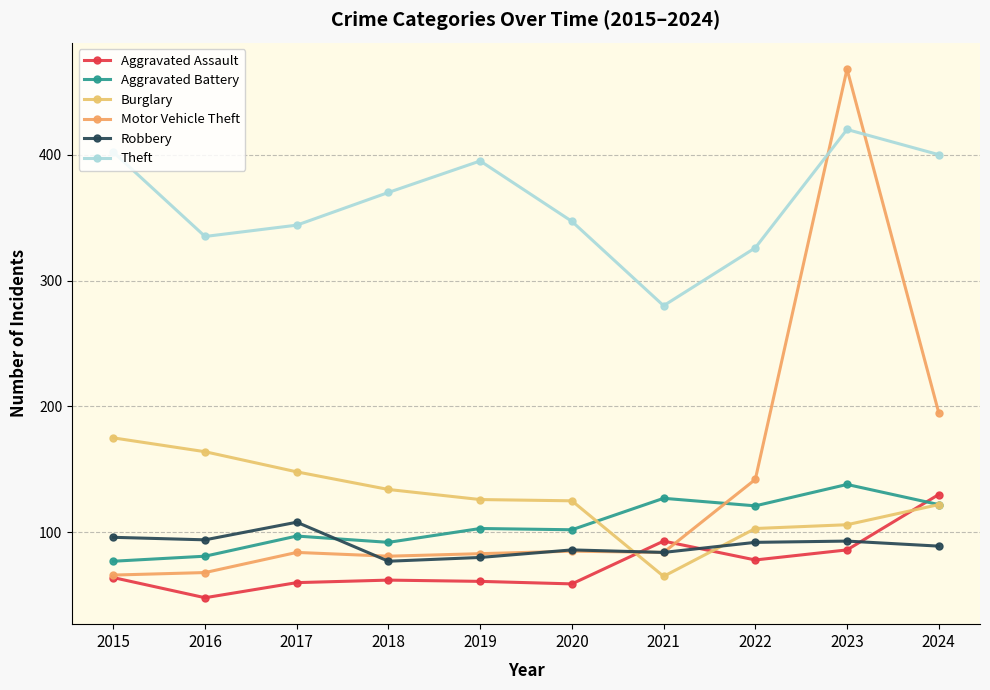

What is the total value across all series at 2015?

880